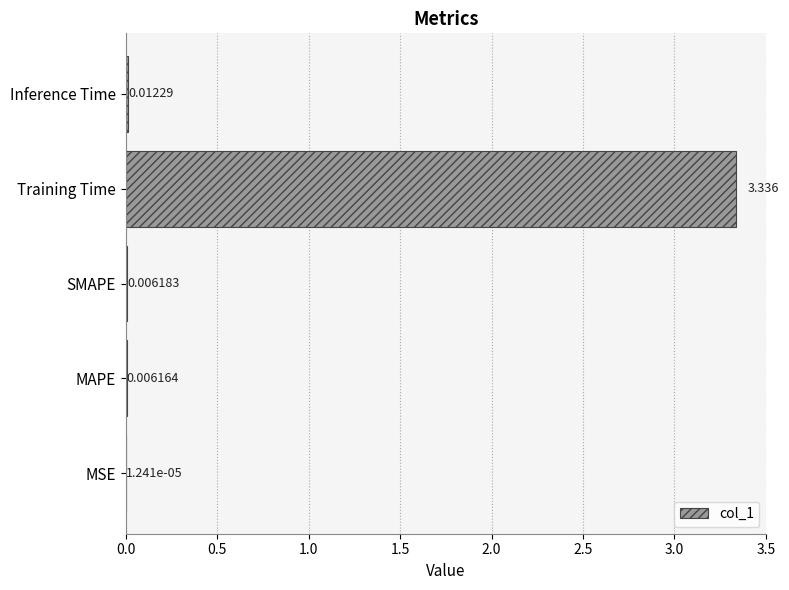

At which category does the chart reach its peak across all series?

Training Time